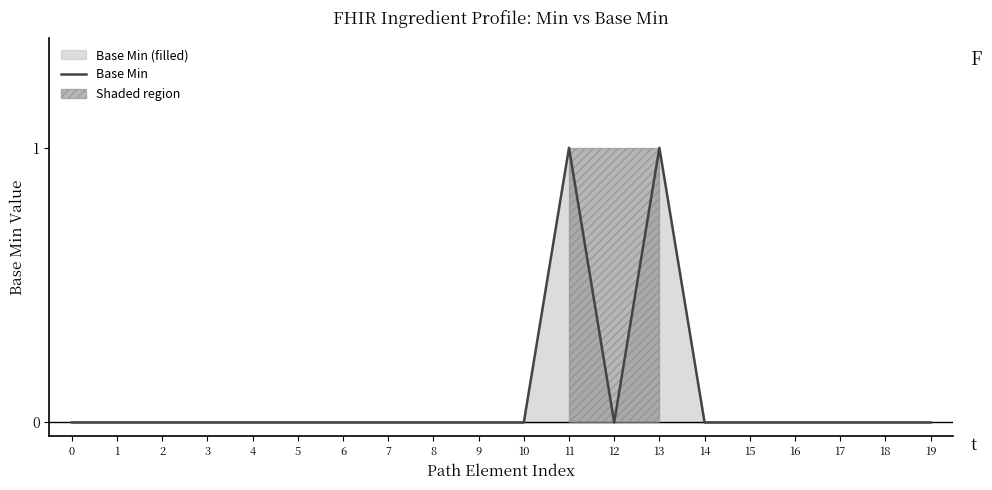

Count the number of values greater than 0.

2